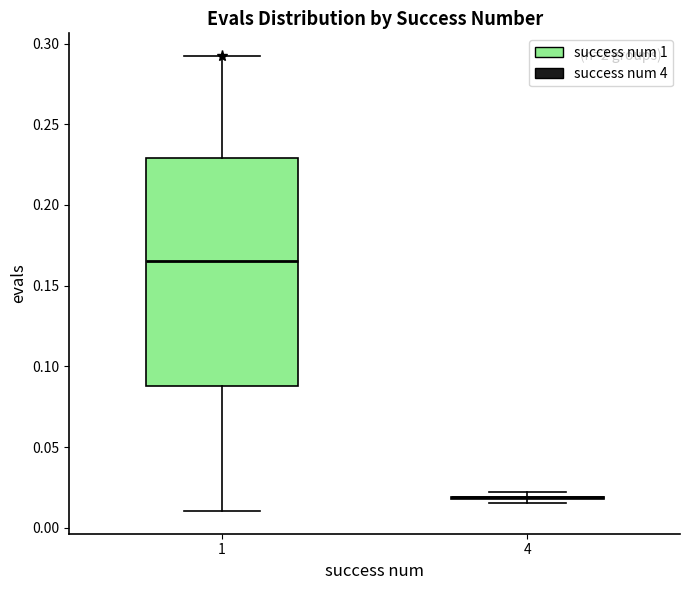

Which box is the tallest, from its lower edge to its upper edge?

1